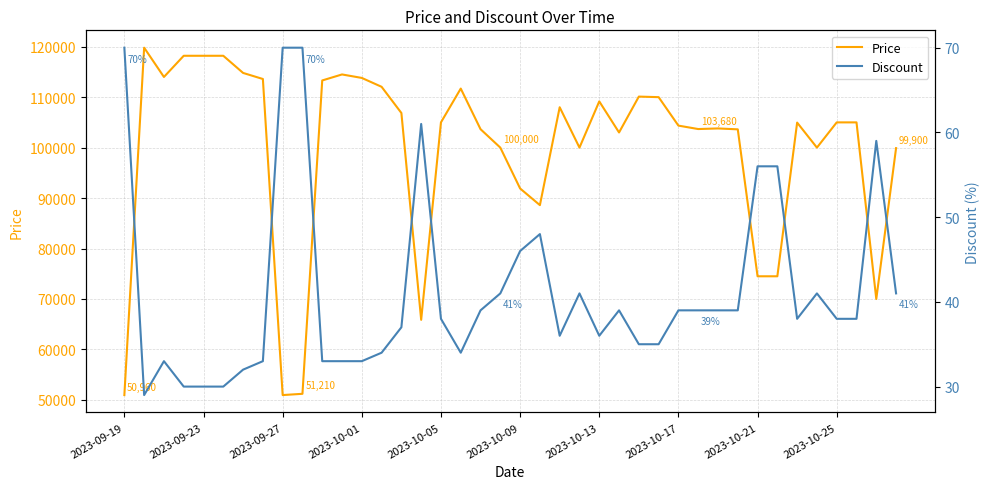

How many distinct data groups are displayed?

2